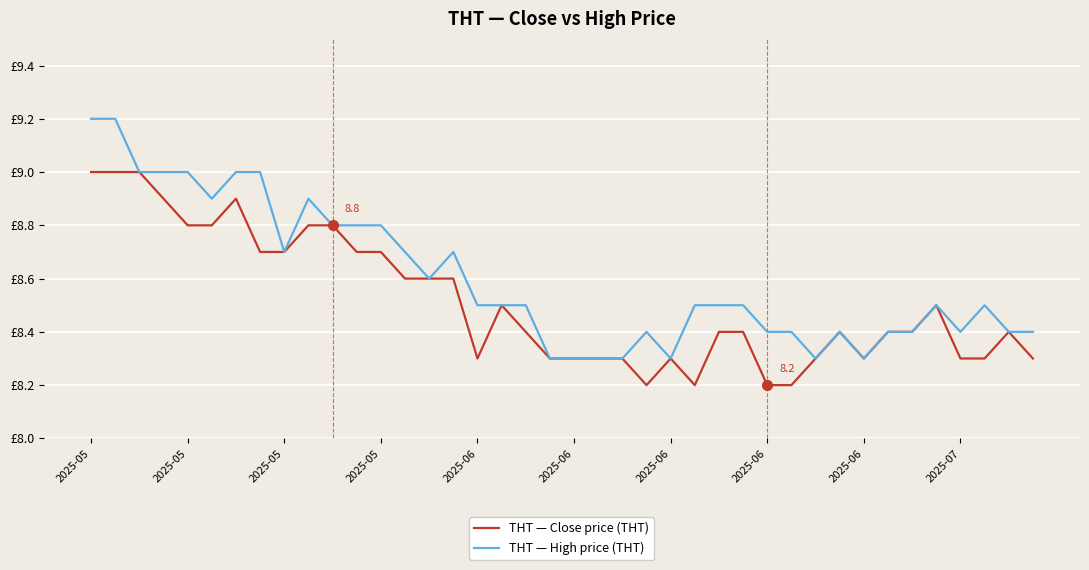

At which label does THT — High price (THT) reach its minimum?

19